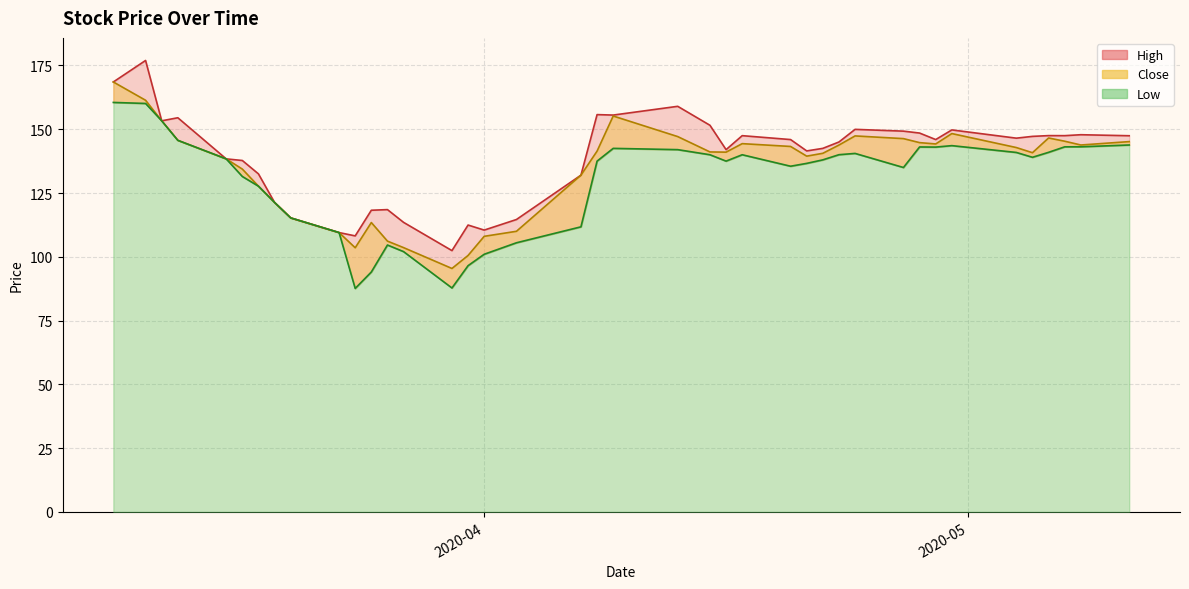

Reading left to right, extract all data points from this chart.

High: 168.5	176.9	153.3	154.5	138.4	137.8	132.5	121.3	115.2	109.5	108.2	118.2	118.5	113.5	102.4	112.5	110.5	114.6	132.0	155.7	155.6	159.0	151.6	142.0	147.5	145.9	141.5	142.5	145.0	149.9	149.2	148.5	145.9	149.7	146.5	147.2	147.5	147.5	147.8	147.4
Close: 168.5	161.3	153.3	145.7	138.4	134.4	127.7	121.3	115.2	109.5	103.5	113.4	106.2	103.6	95.4	100.5	108.0	110.0	132.0	141.4	155.2	147.1	141.1	141.0	144.3	143.2	139.4	140.6	143.8	147.4	146.3	144.8	144.2	148.3	142.8	140.8	146.6	145.3	143.8	145.2
Low: 160.5	160.1	153.3	145.7	138.4	131.5	127.7	121.3	115.2	109.5	87.6	94.0	104.6	102.0	87.8	96.5	101.0	105.5	111.8	137.5	142.5	142.0	140.0	137.5	140.0	135.5	136.6	138.0	140.0	140.5	135.0	143.1	143.0	143.6	140.9	139.0	140.9	143.1	143.1	143.8